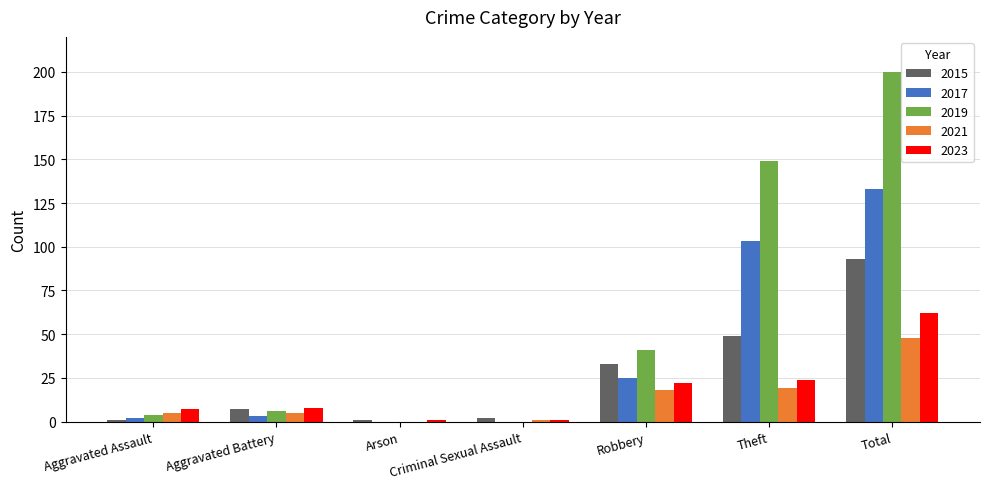

What is the difference between the 2015 values at Total and Arson?

92